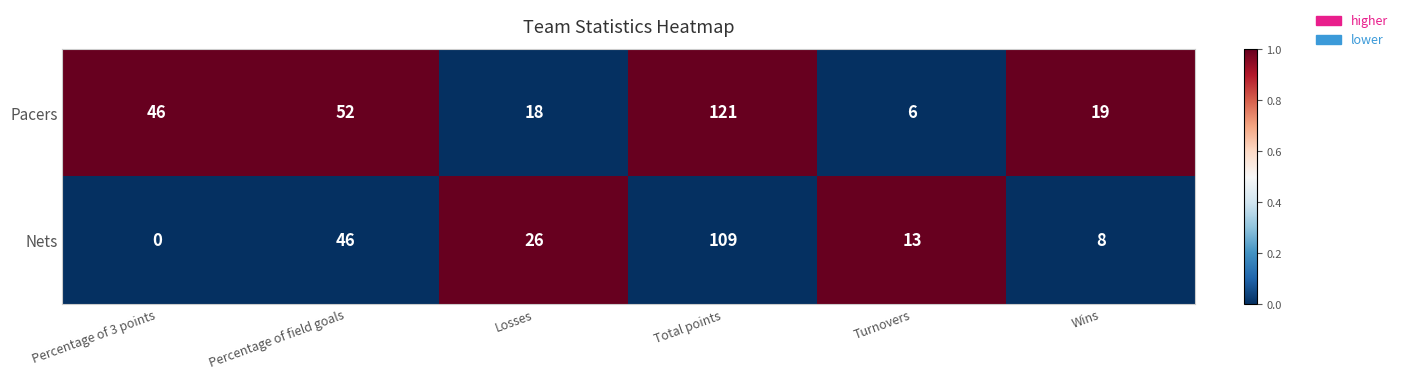

The value of Nets at Percentage of 3 points is 46. True or false?

False